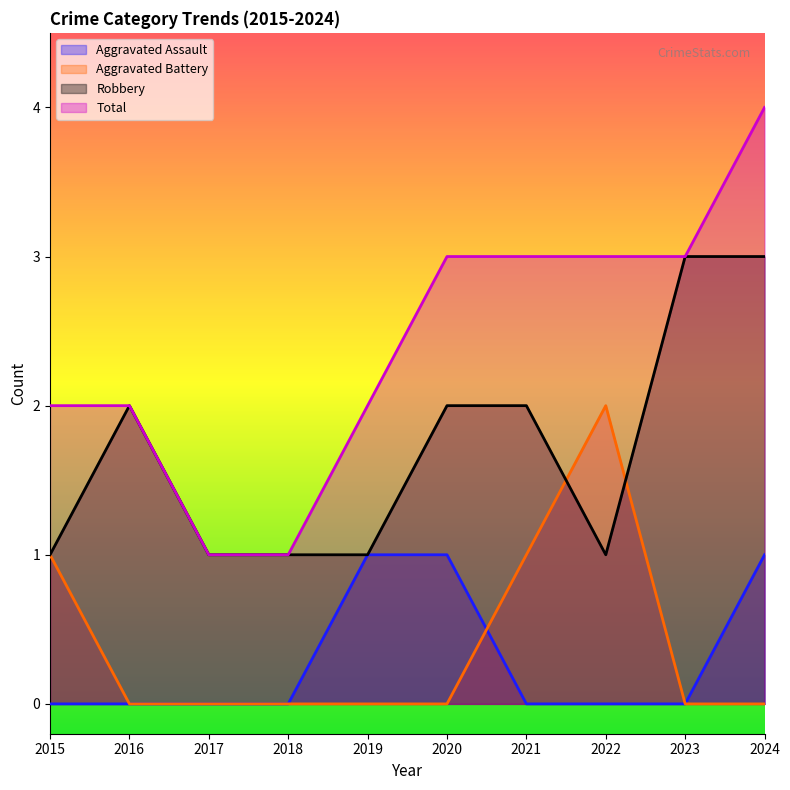

Where is the first local maximum for Aggravated Battery?

2022